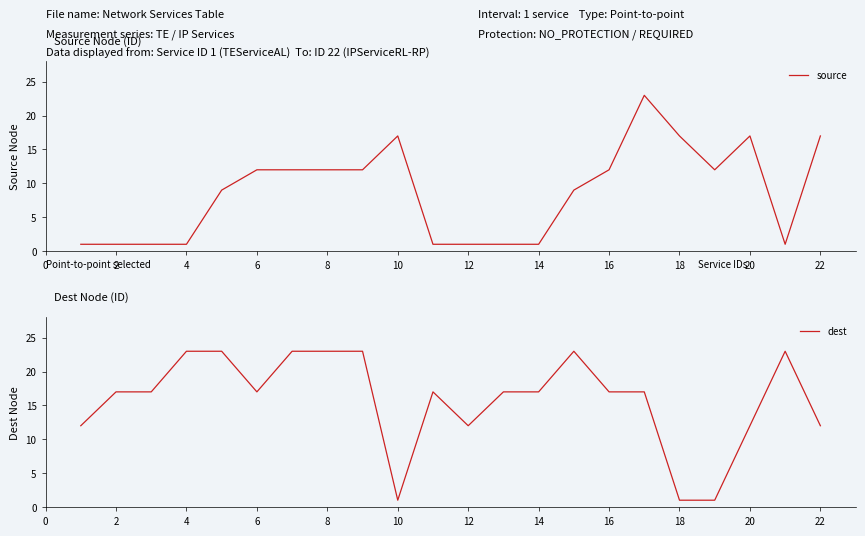

Is it true that source equals 2 at 14?

False